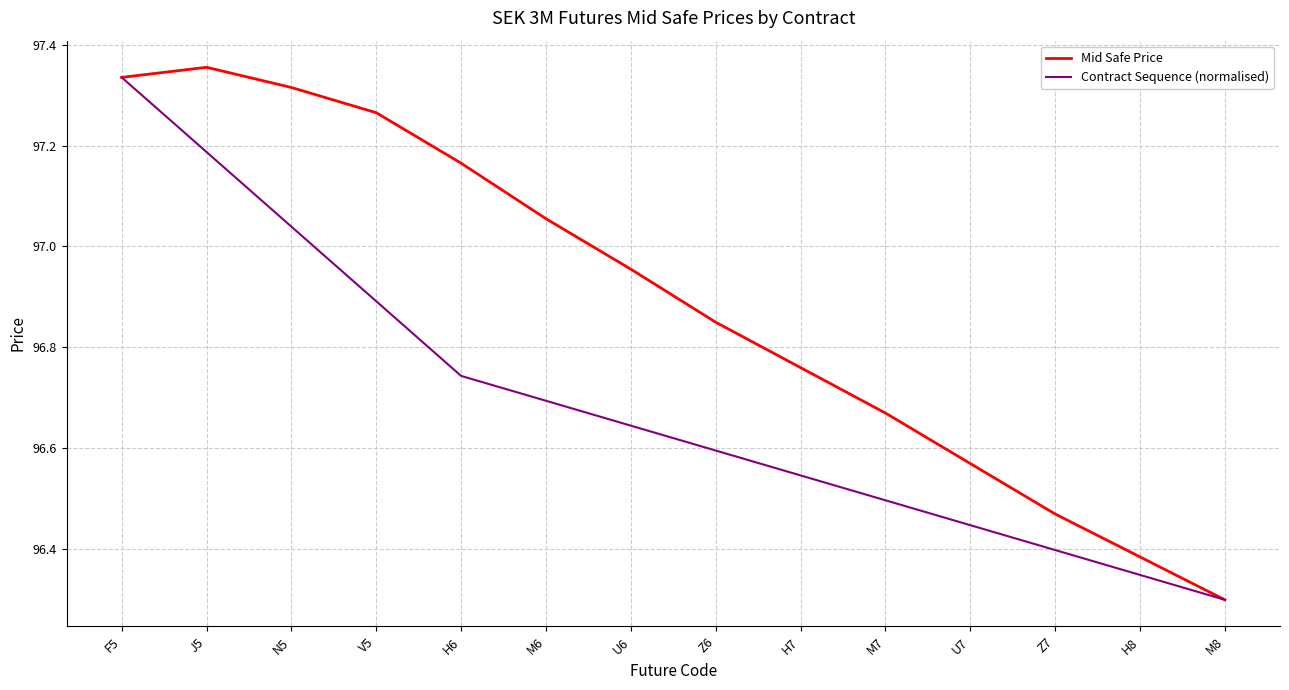

True or false: Mid Safe Price has a value of 96.6 at U7.

True